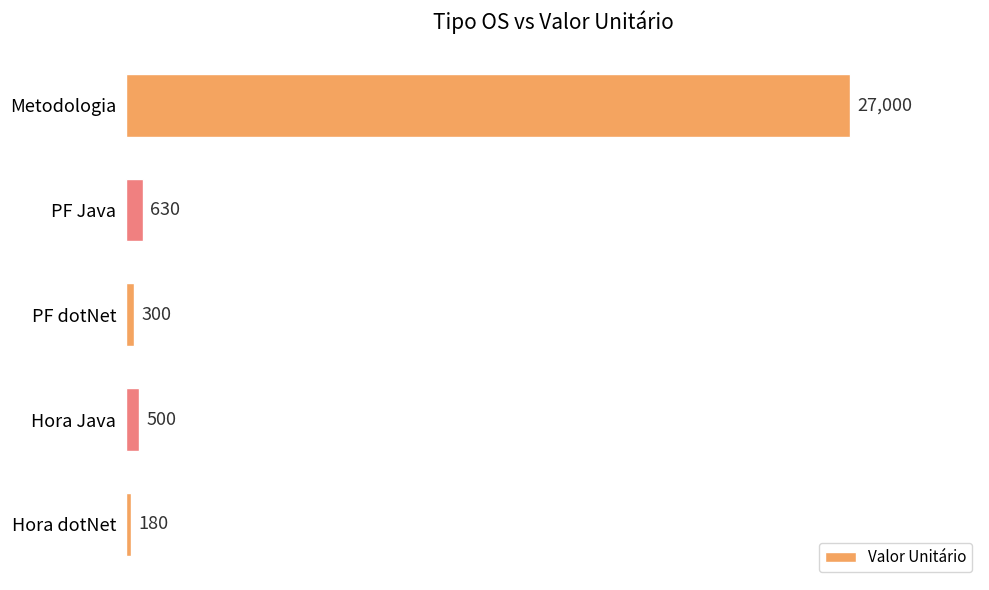

Rank the categories by value from lowest to highest.

Hora dotNet, PF dotNet, Hora Java, PF Java, Metodologia